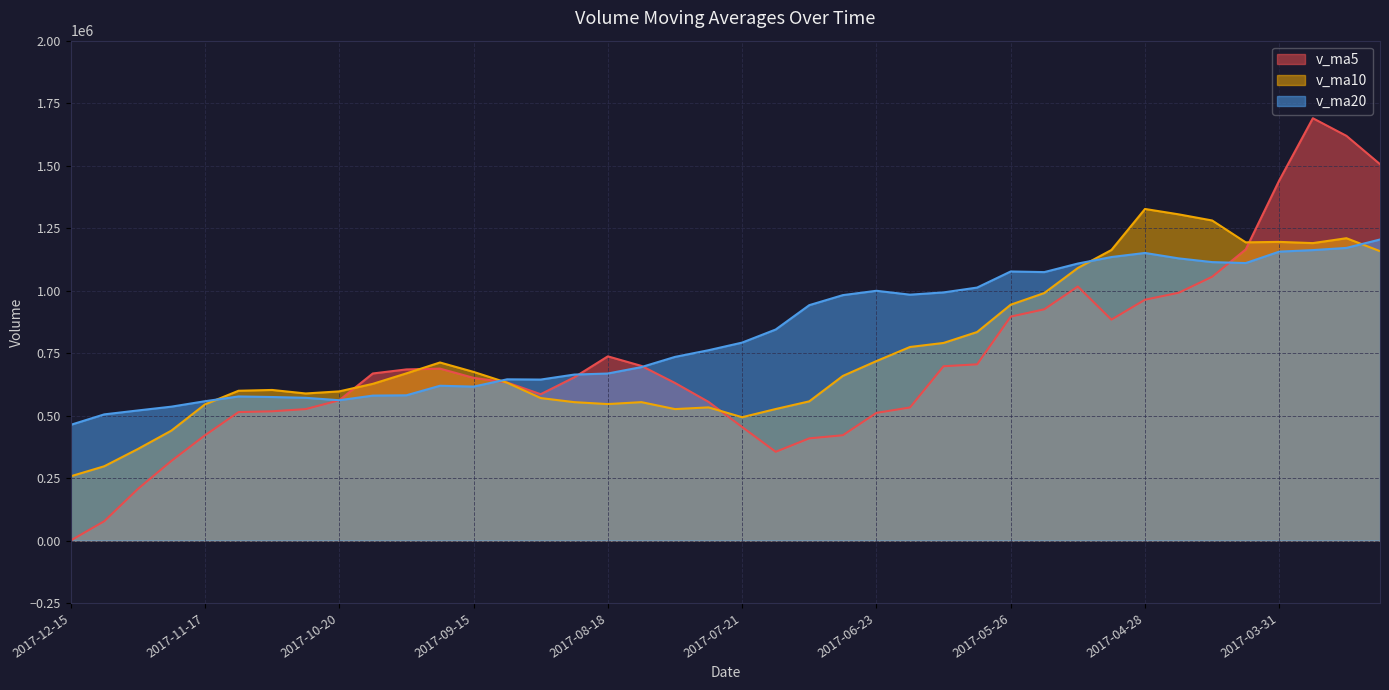

Where is v_ma10 nearest to the value 791776?

2017-06-09